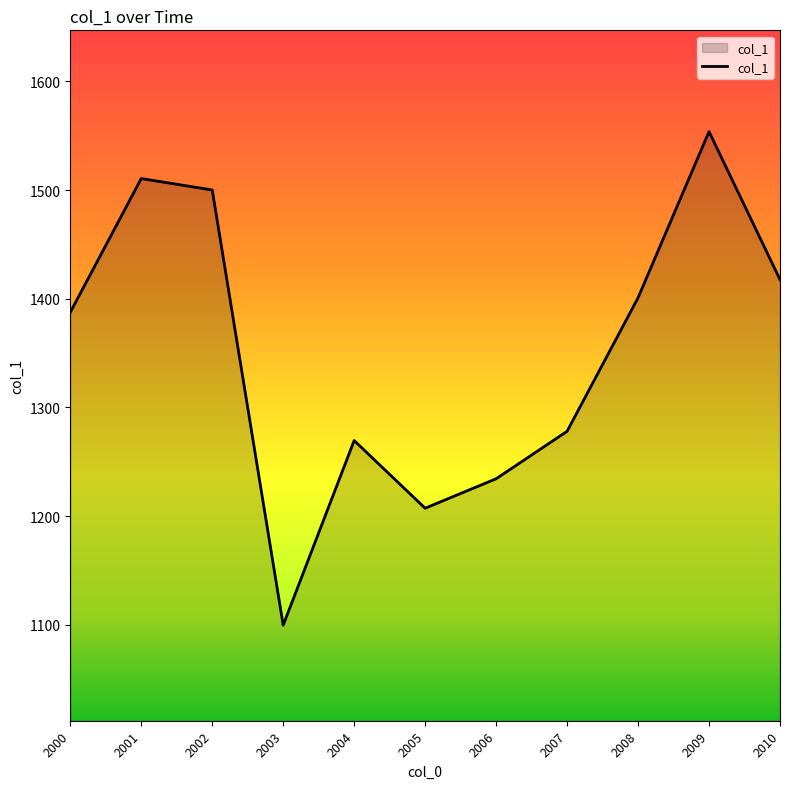

List the labels in order of value, largest first.

2009, 2001, 2002, 2010, 2008, 2000, 2007, 2004, 2006, 2005, 2003